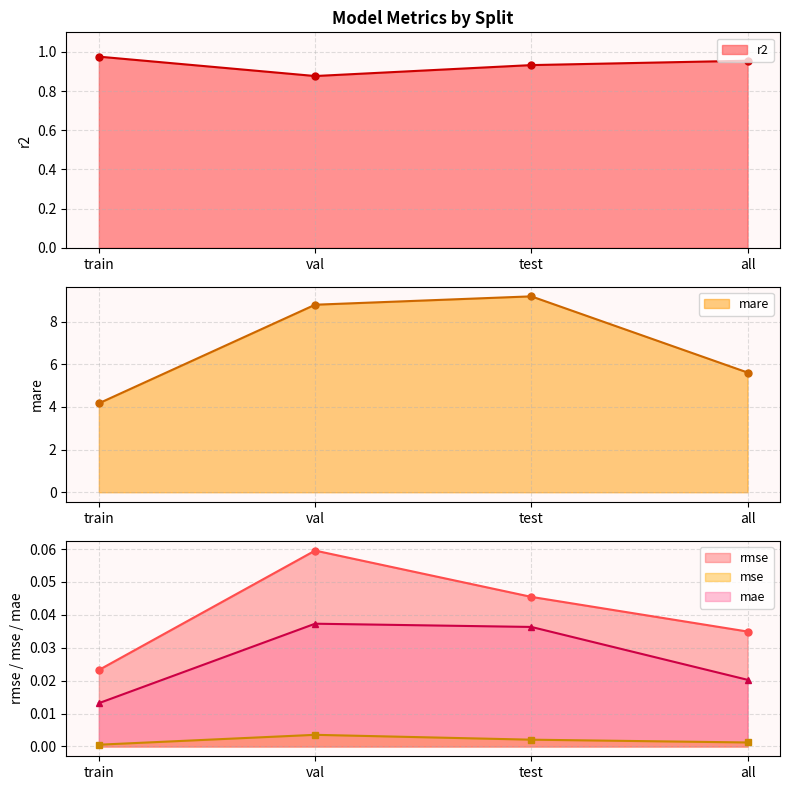

Which category has the lowest value in the r2 series?

val